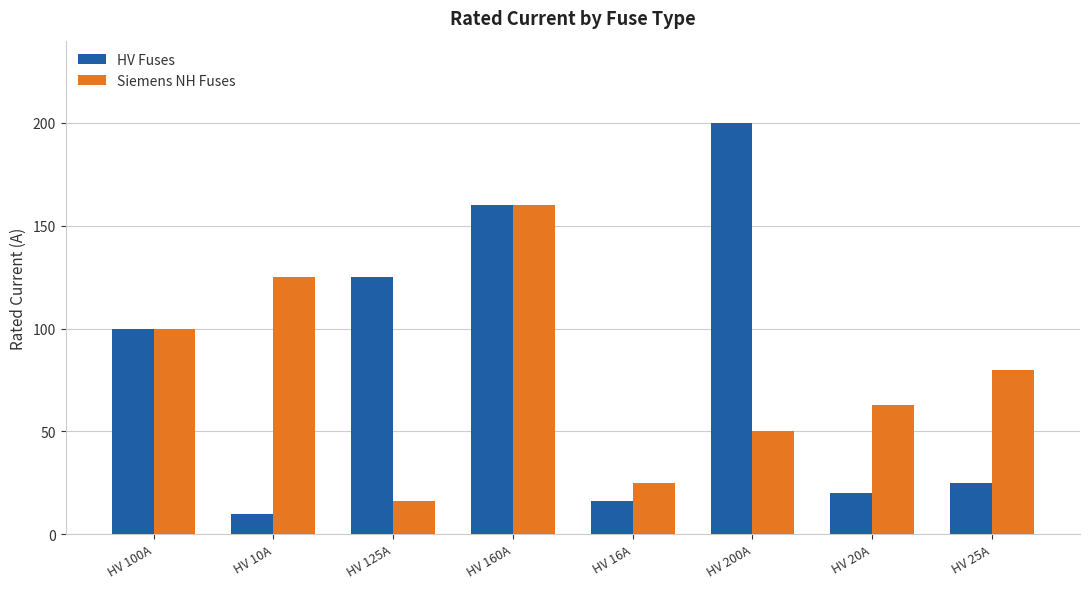

What is the maximum value shown in the chart?

200